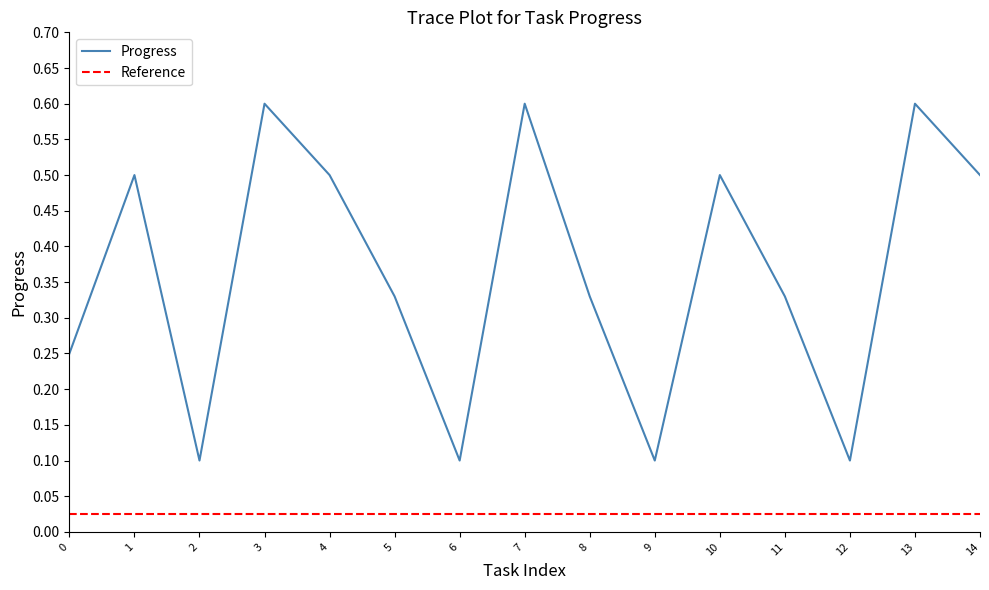

List the labels in order of value, largest first.

3, 7, 13, 1, 4, 10, 14, 5, 8, 11, 0, 2, 6, 9, 12